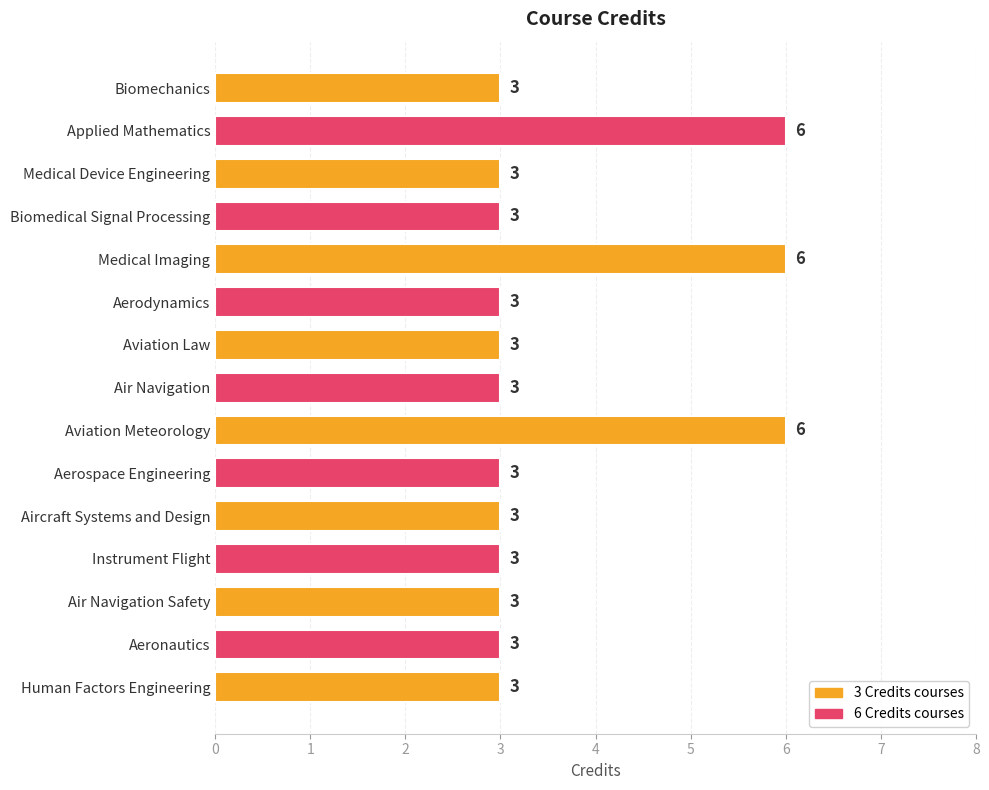

What is the minimum value shown in the chart?

3